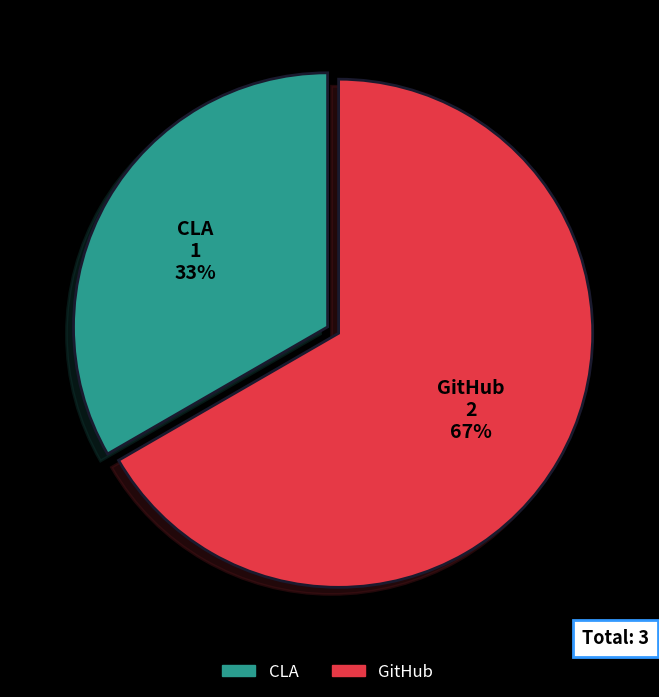

Is the sum of GitHub and CLA greater than half?

Yes